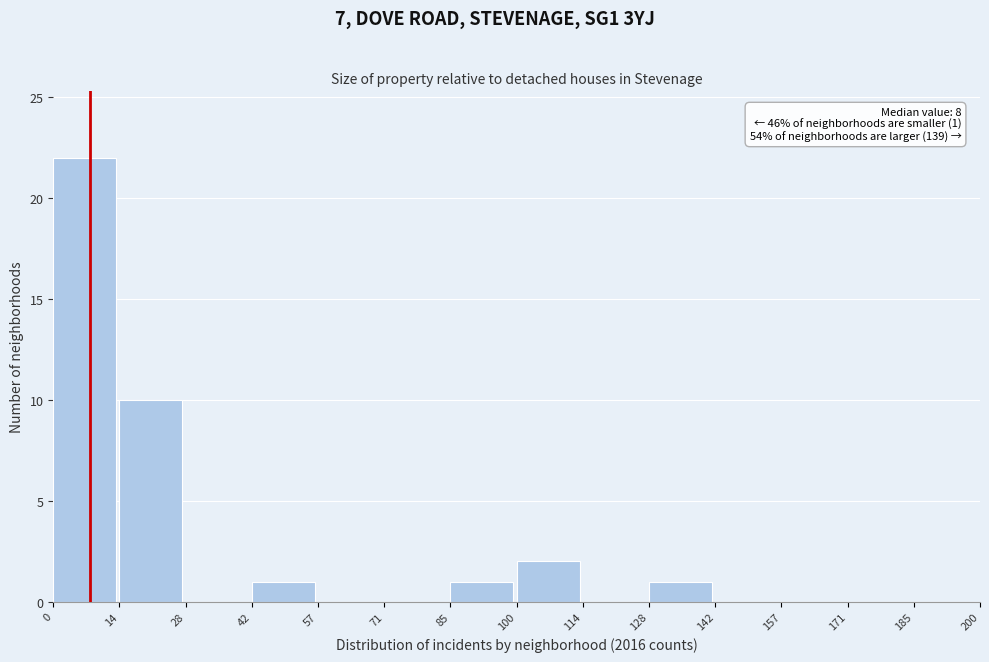

Over which range of the x-axis is the bar tallest?

0 to 14